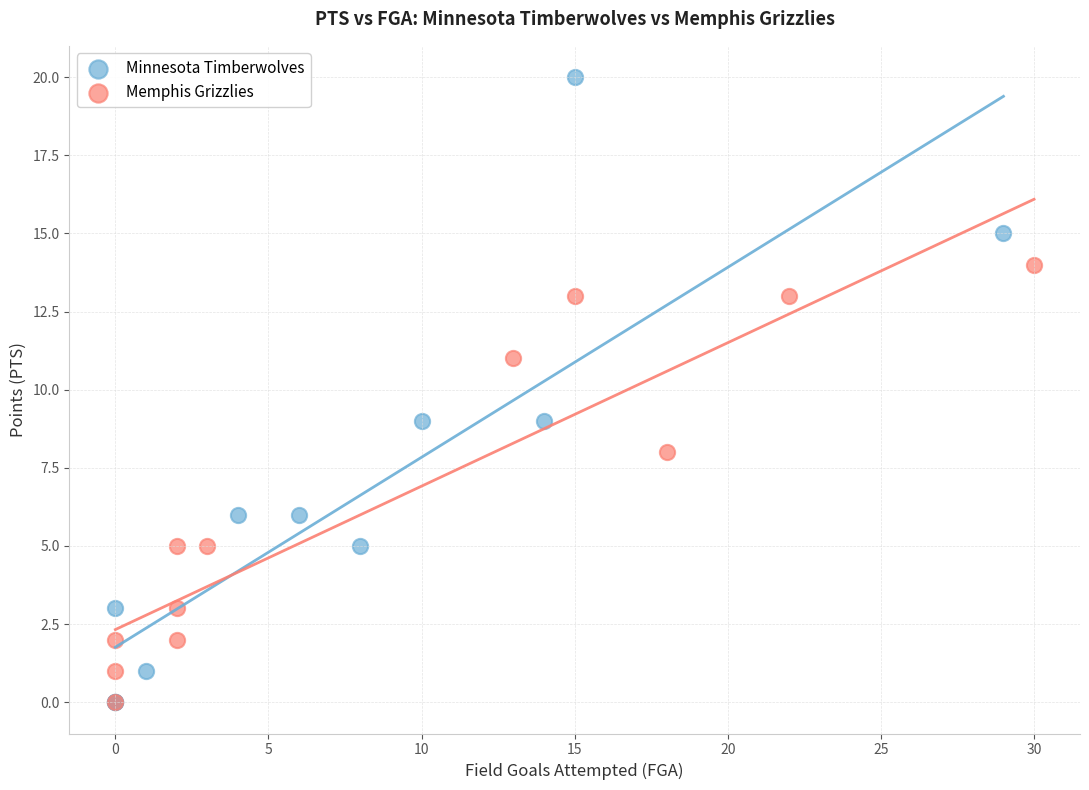

Which series has the largest Y range (max minus min)?

Minnesota Timberwolves